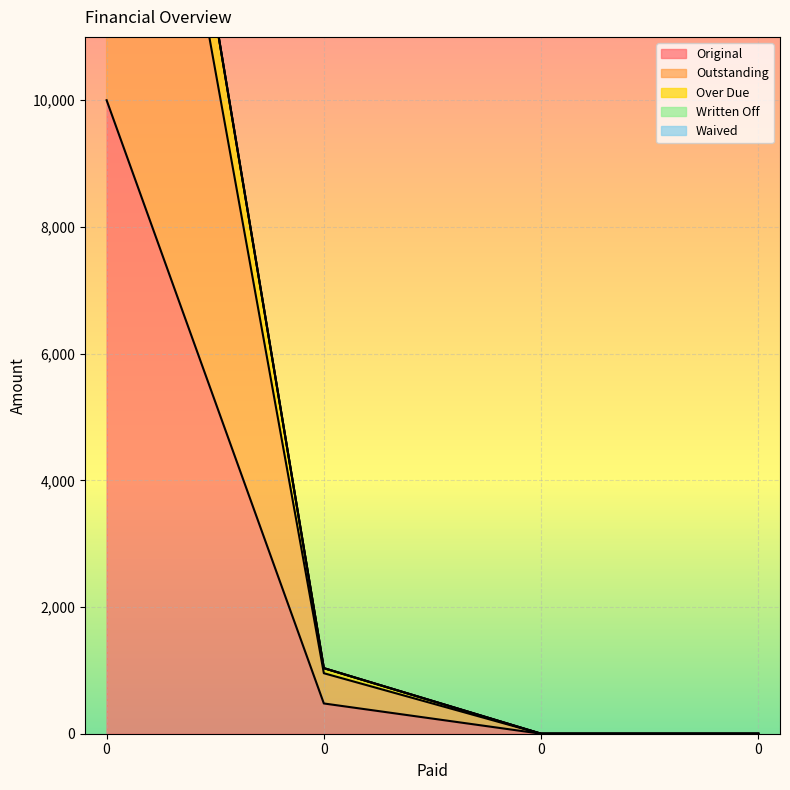

True or false: Original and Over Due intersect in this chart.

False